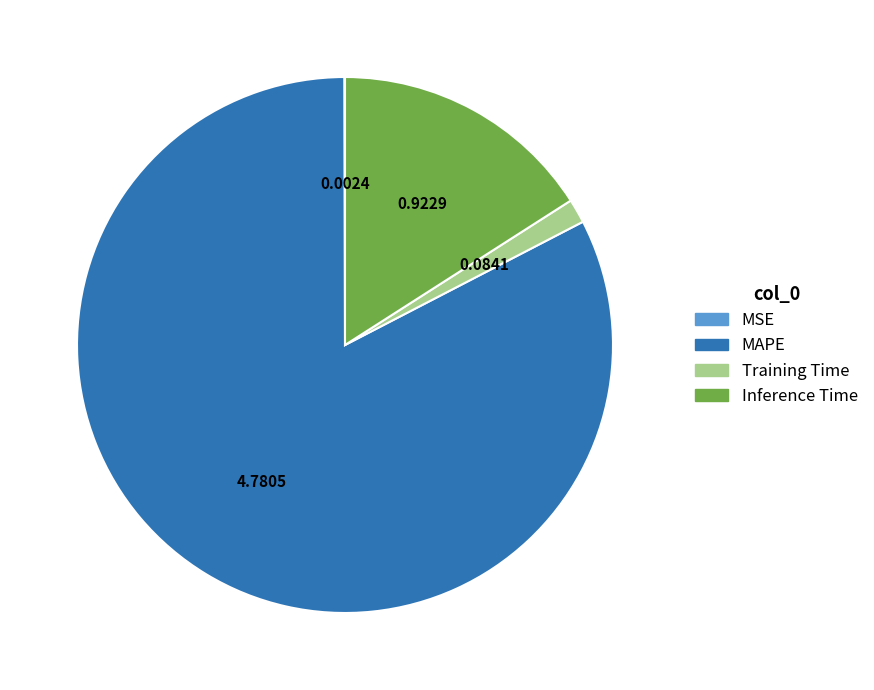

Which slice is the largest?

MAPE